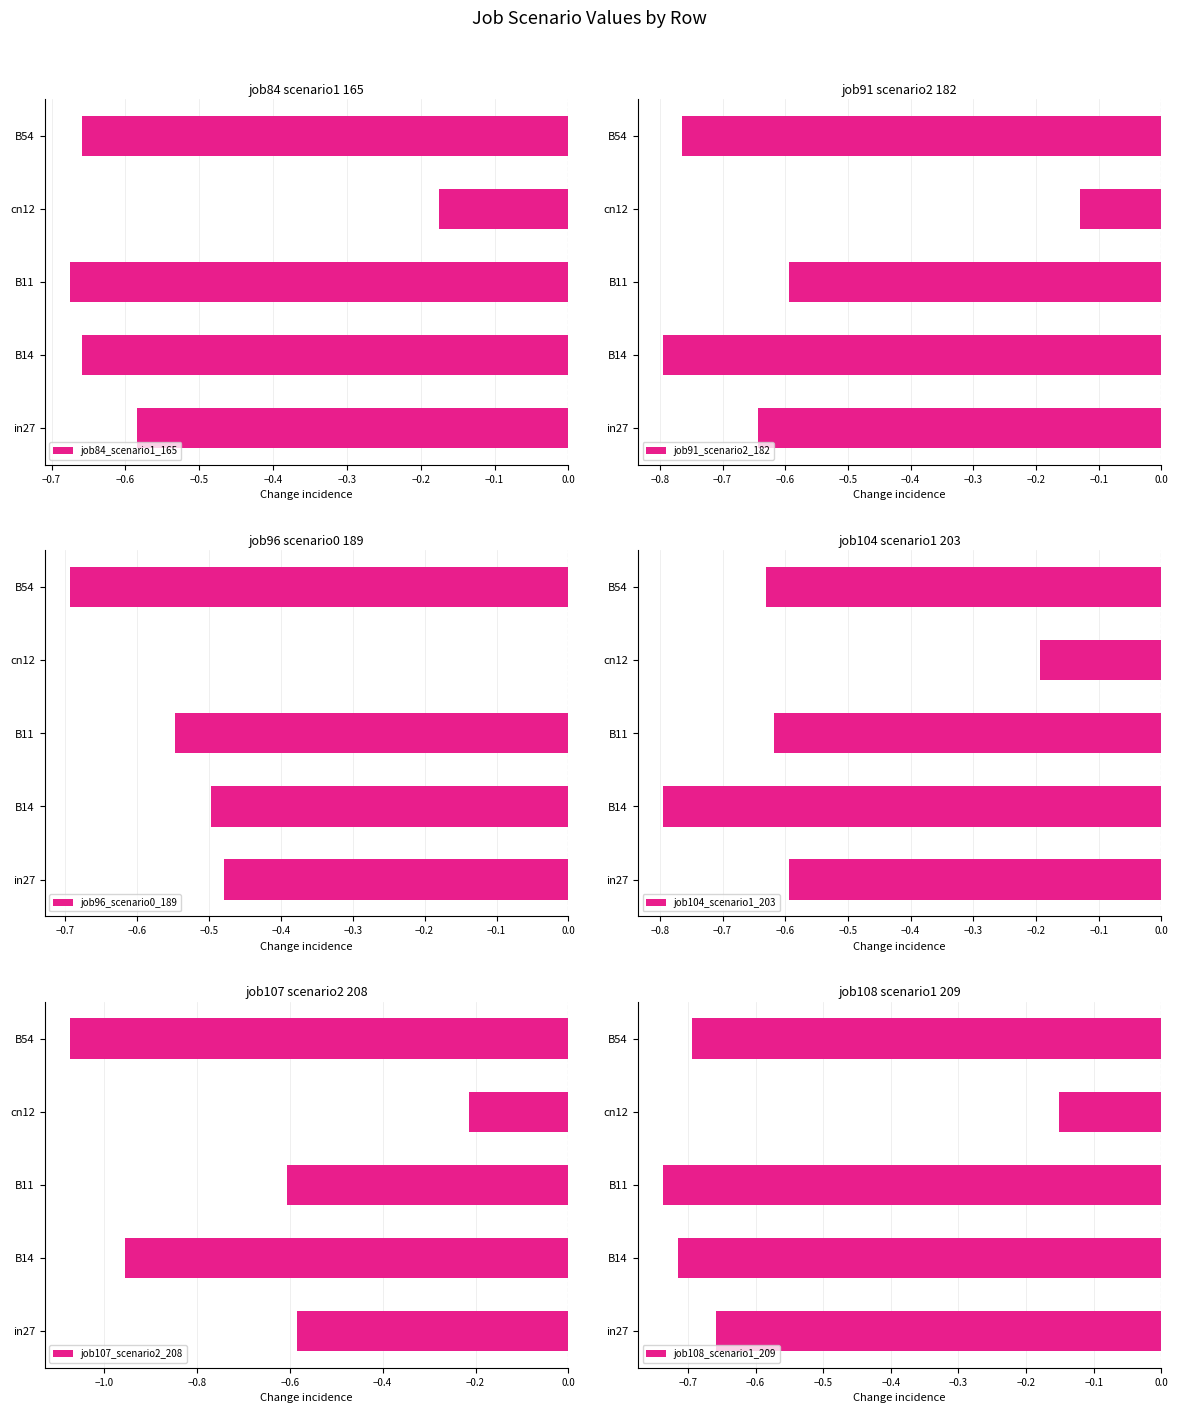

What is the value of the job107_scenario2_208 bar at the 1st from the left?

-0.6